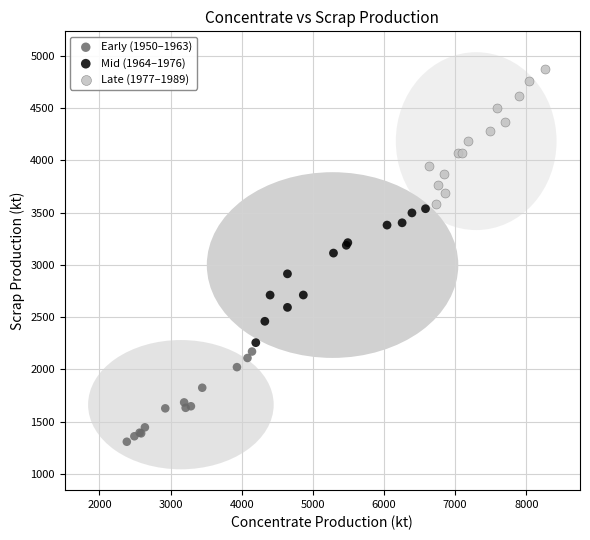

Which series contains the highest Y value?

Late (1977–1989)